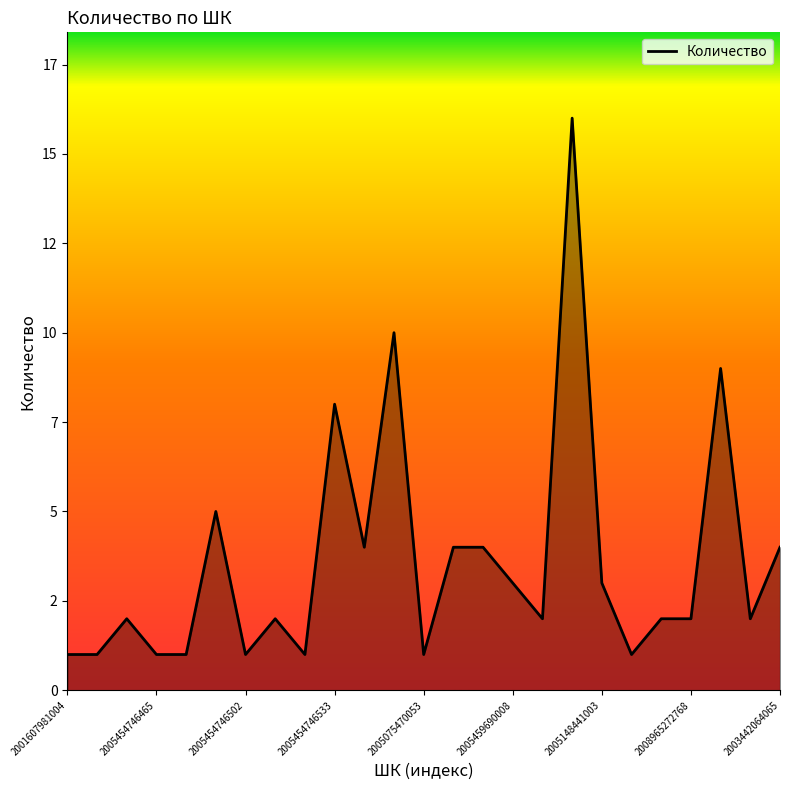

What is the difference between the maximum and second lowest values?

15